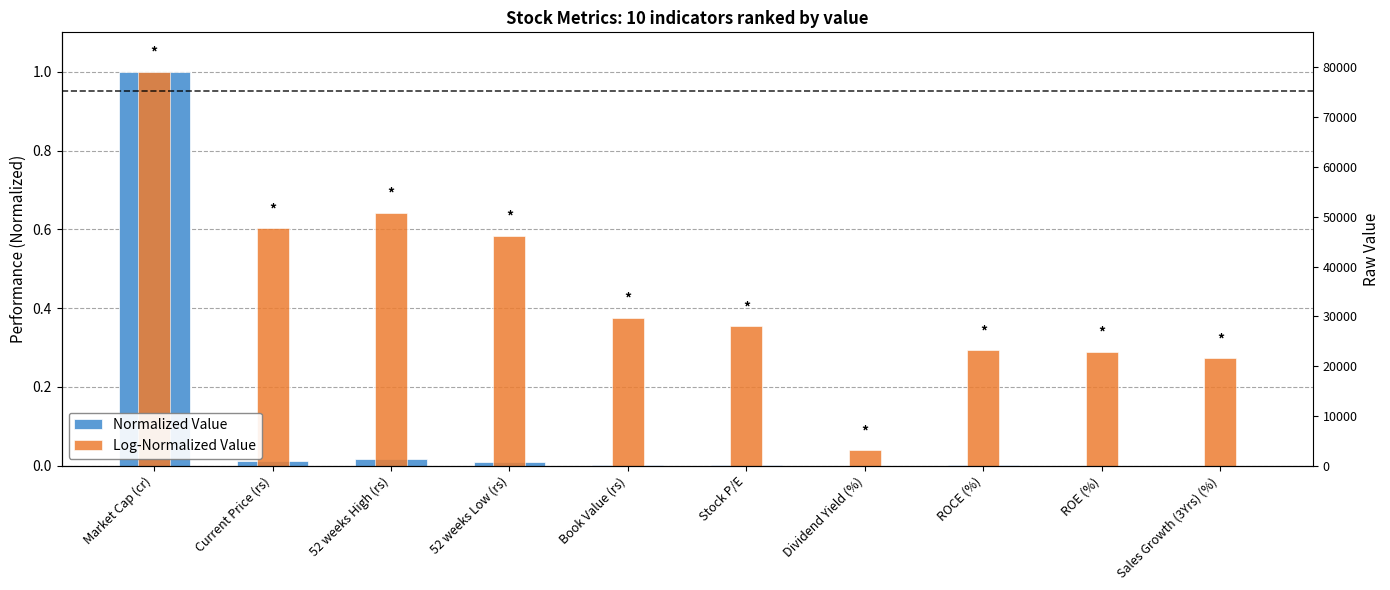

Are the bars horizontal?

No